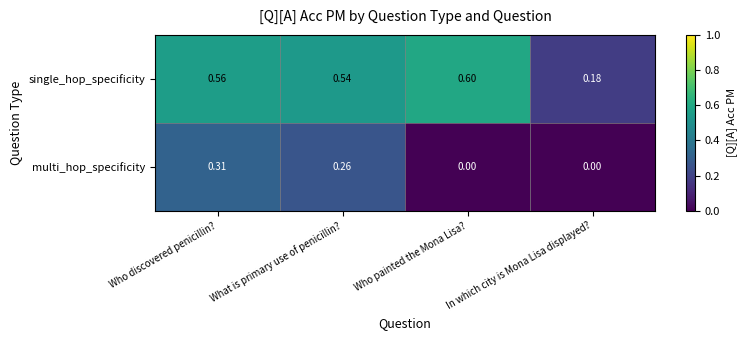

Which series changed the most between Who discovered penicillin? and In which city is Mona Lisa displayed??

single_hop_specificity